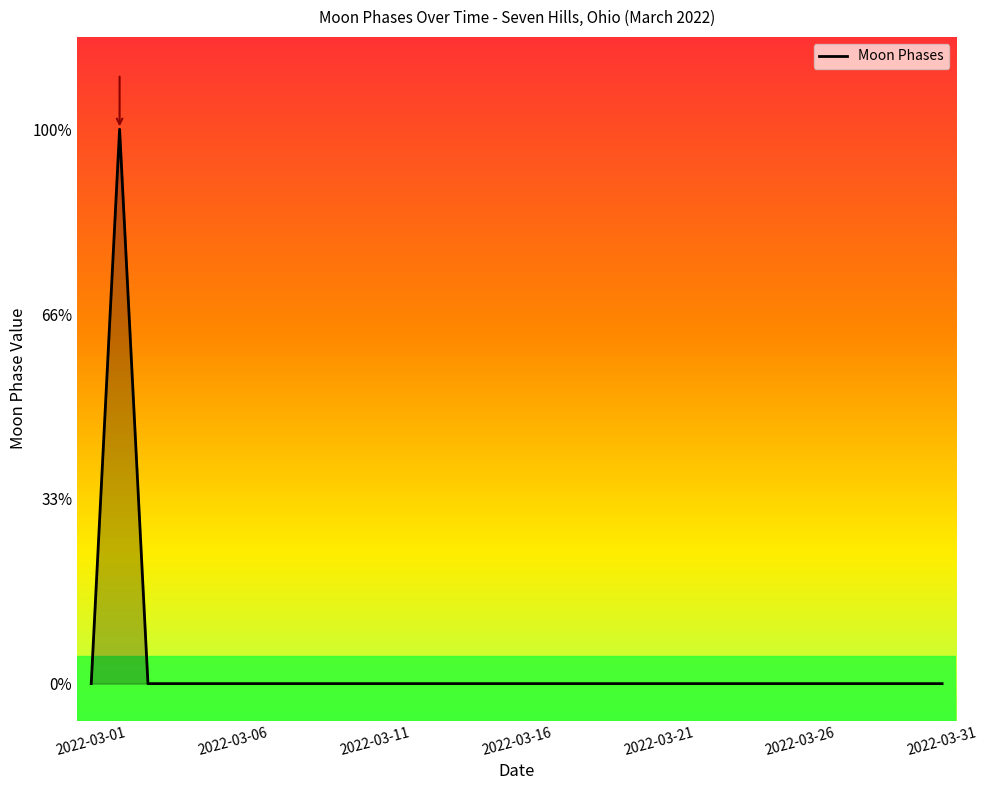

Does the chart display data point markers on the line(s)?

No